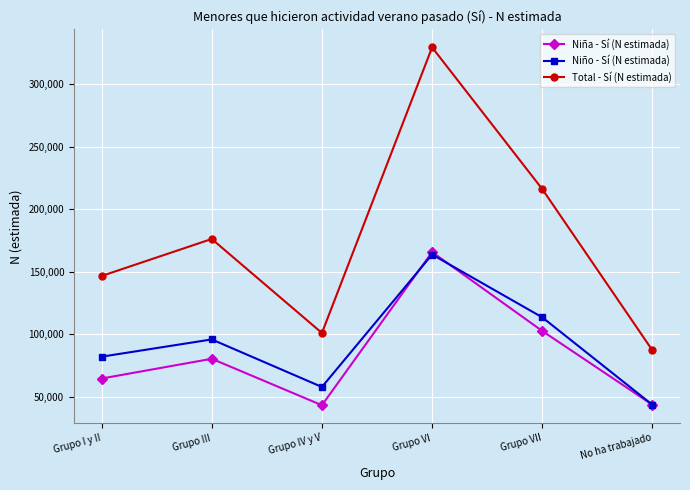

What is the label of the 1st point from the right?

No ha trabajado